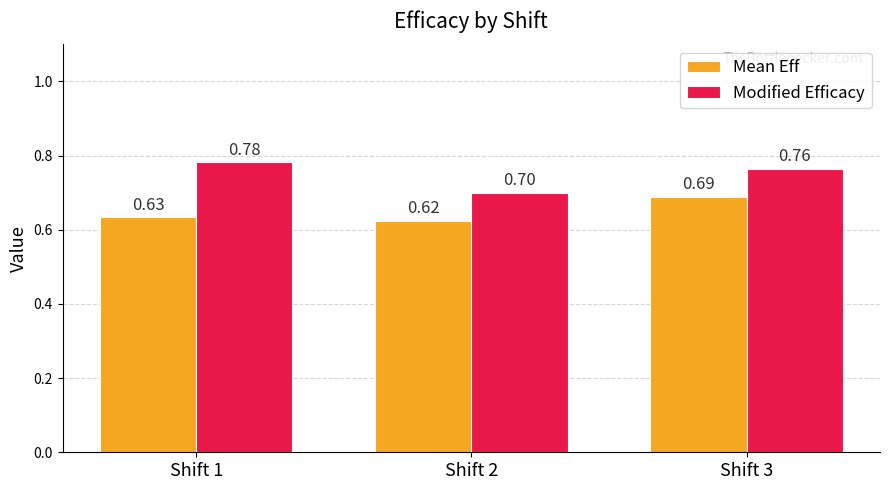

Rank the series at Shift 3 from highest to lowest value.

Modified Efficacy, Mean Eff